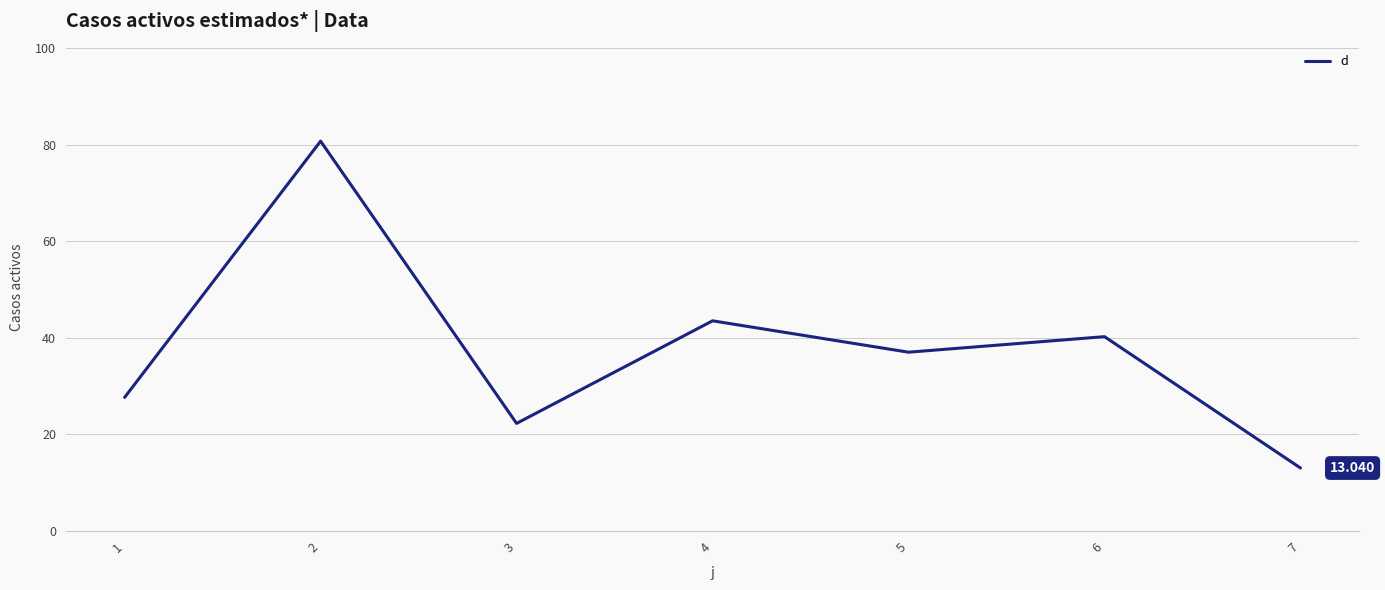

Is it true that the value at 6 is 18.1?

False